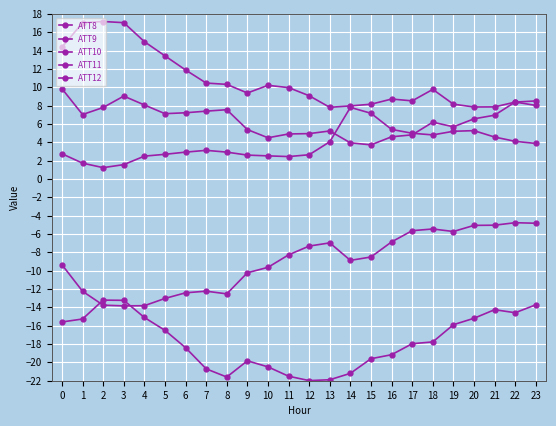

How many lines are shown in the chart?

5